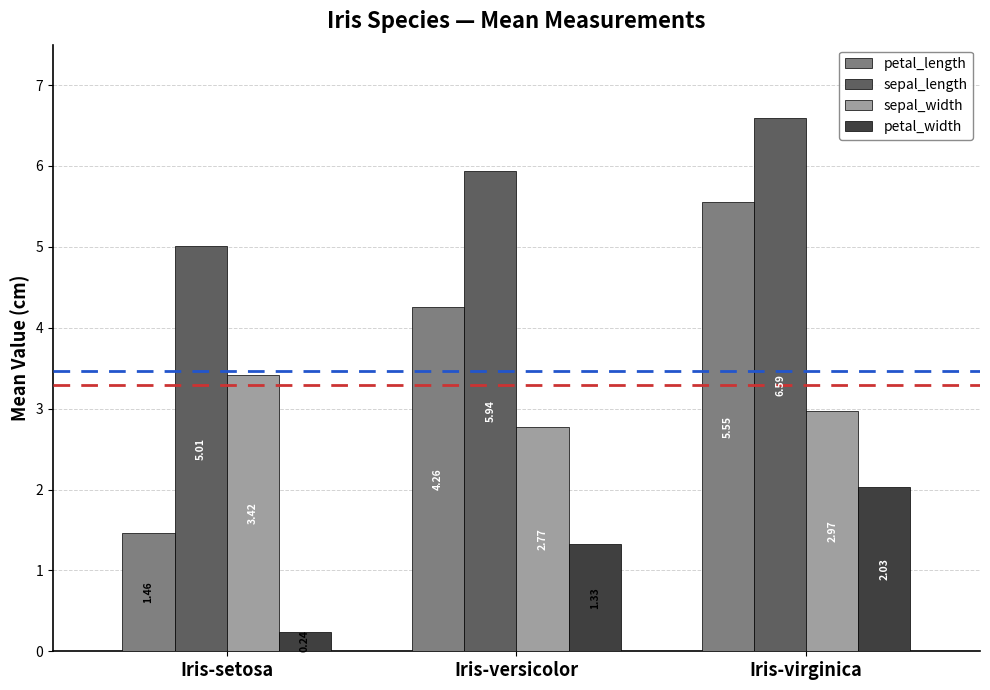

List the labels in order of sepal_width value, smallest first.

Iris-versicolor, Iris-virginica, Iris-setosa